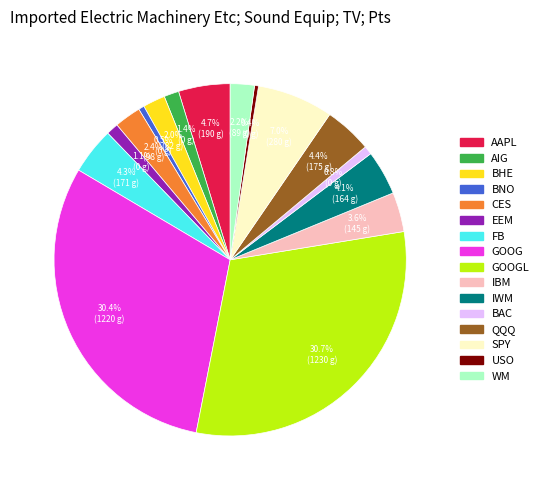

Approximately how many times larger is the value at CES compared to USO?

6.7